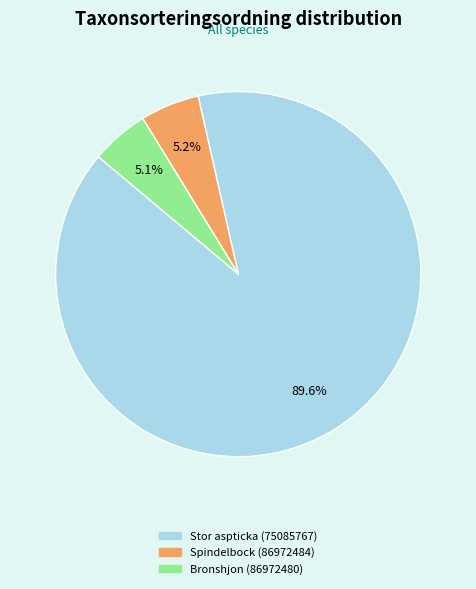

What percentage is the Bronshjon (86972480) slice, to the nearest percent?

5%